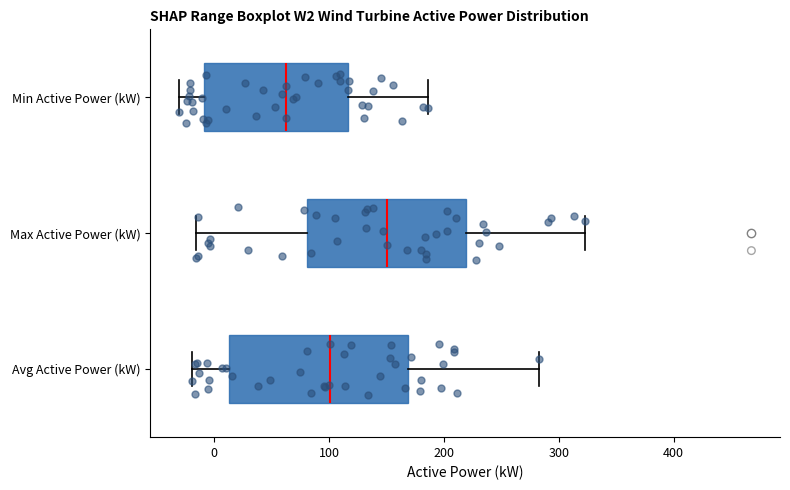

Where does the median line of the box for Avg Active Power (kW) sit on the x-axis? The values are not printed on the chart, so give them approximately, as read against the axis.

100